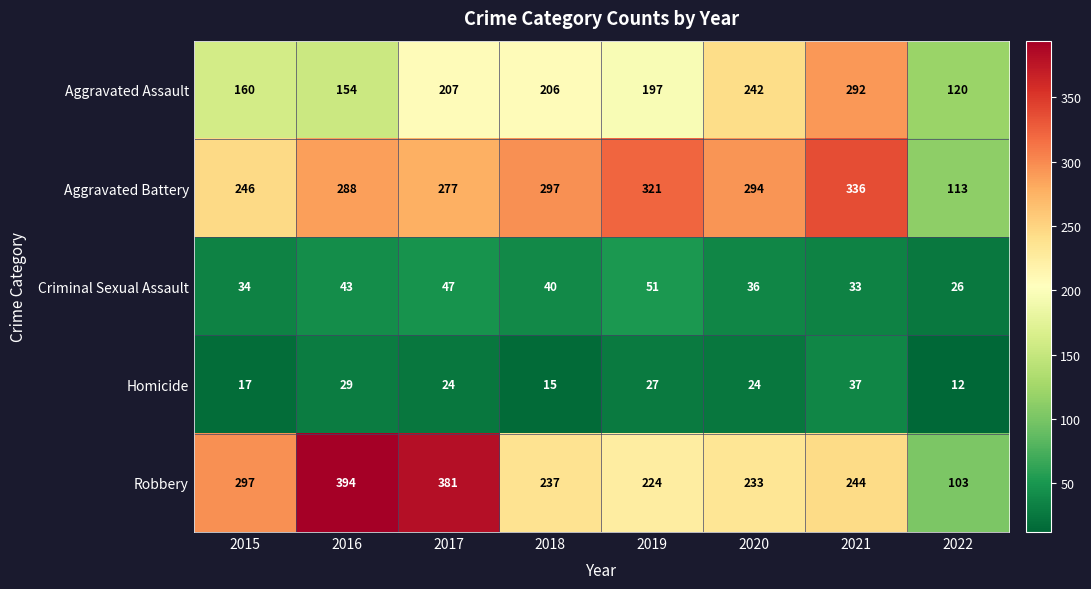

At which category does the chart reach its minimum across all series?

2022